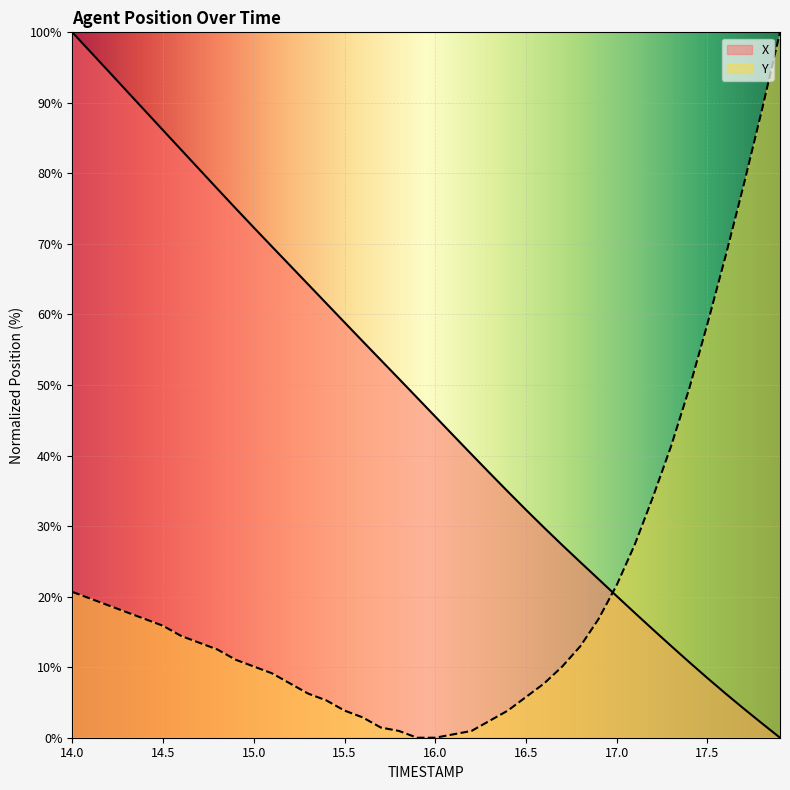

What is the total value across all series at 14.0?

120.7